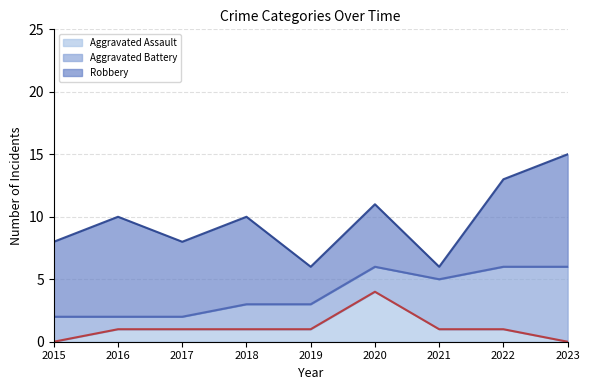

In Robbery, how many points are lower than both neighbors (excluding endpoints)?

3